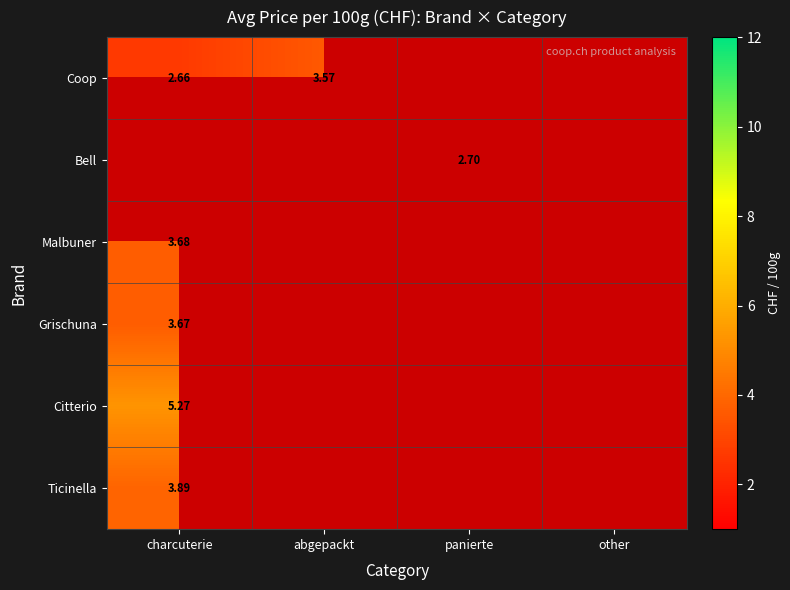

How many categories are shown in the chart?

4